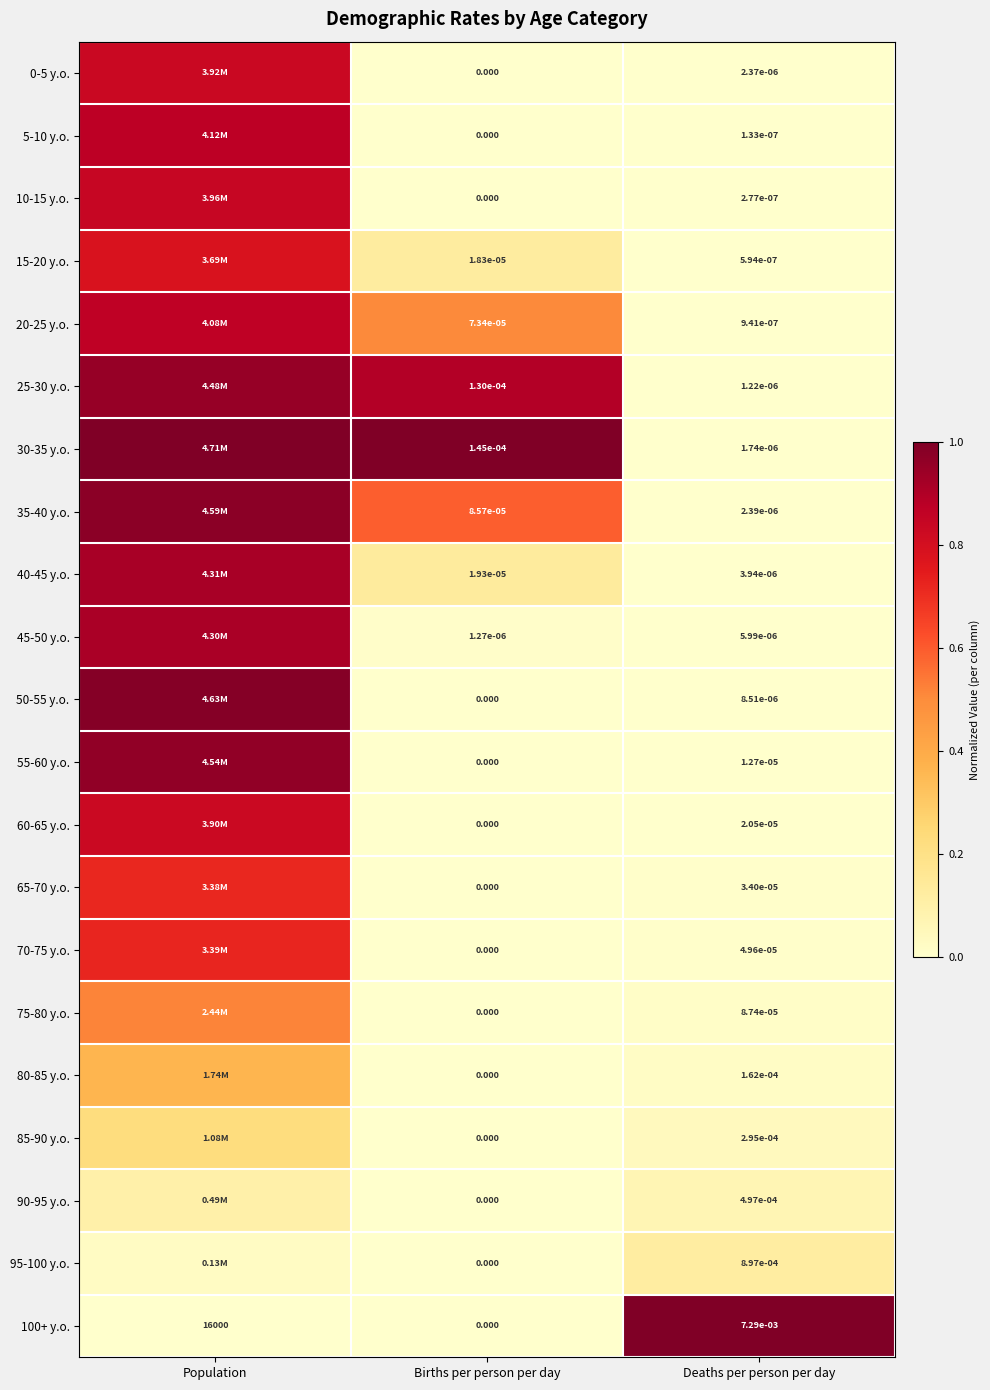

List the labels in order of 100+ y.o. value, smallest first.

Births per person per day, Deaths per person per day, Population